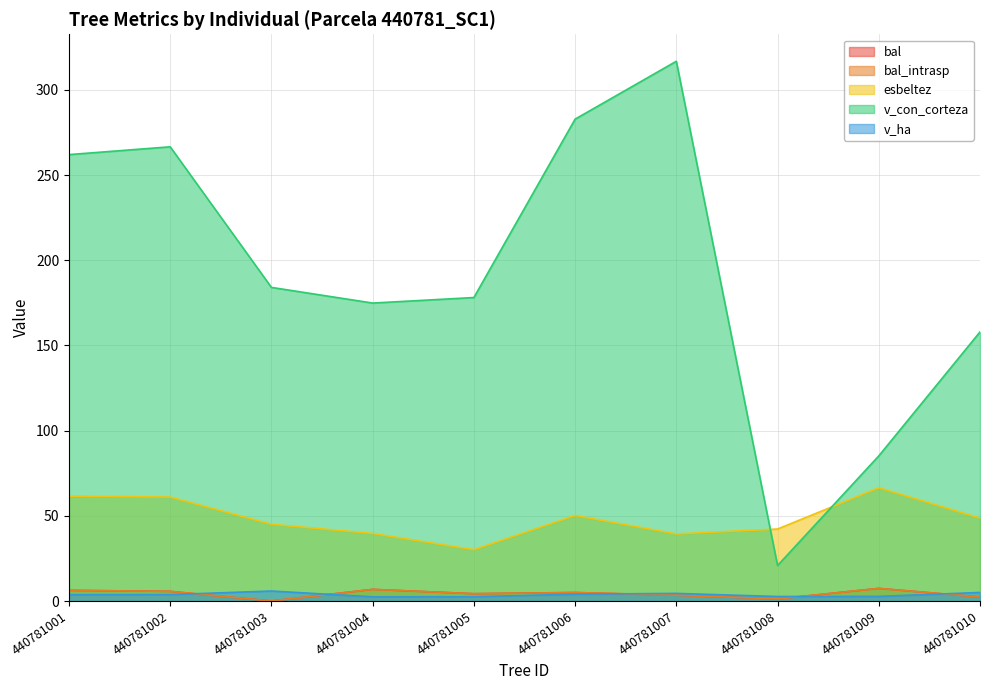

The v_ha series shows 1.4 at 440781001. True or false?

False